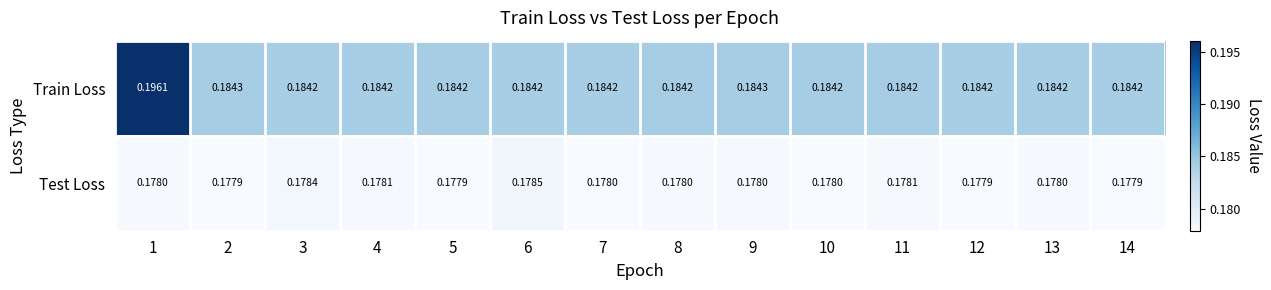

Which series has the largest total across all categories?

Train Loss